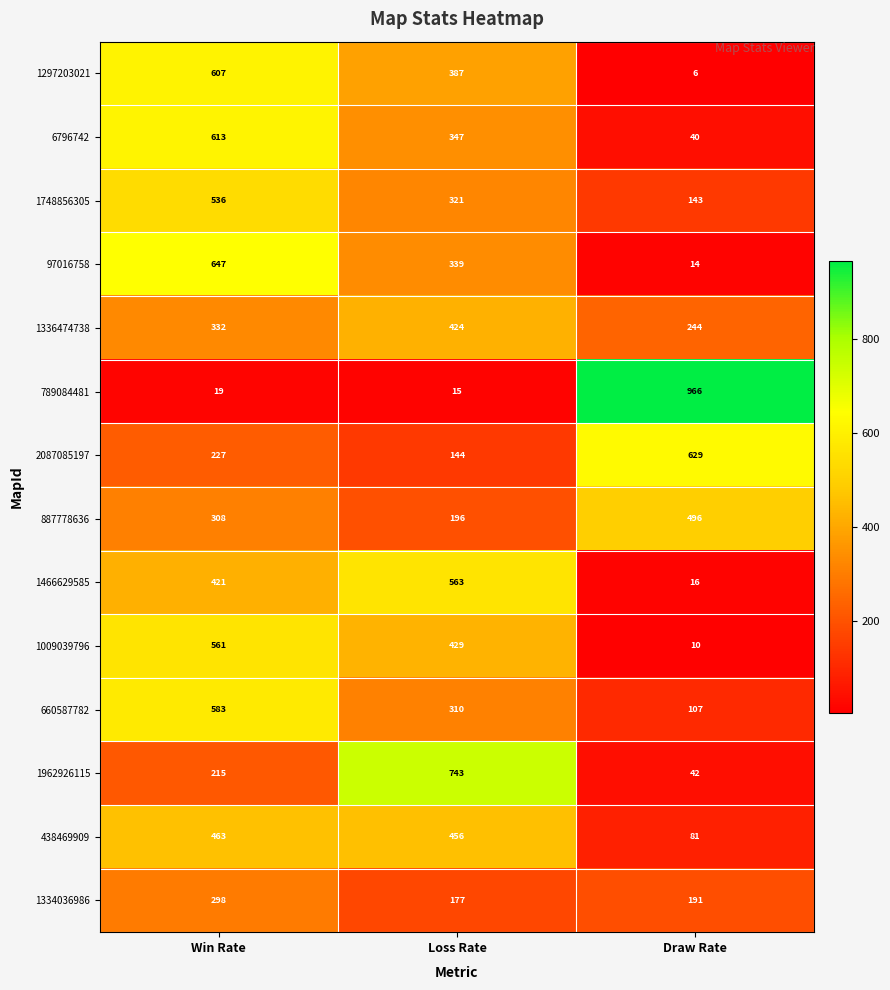

At Draw Rate, list the series in order from smallest to largest.

1297203021, 1009039796, 97016758, 1466629585, 6796742, 1962926115, 438469909, 660587782, 1748856305, 1334036986, 1336474738, 887778636, 2087085197, 789084481